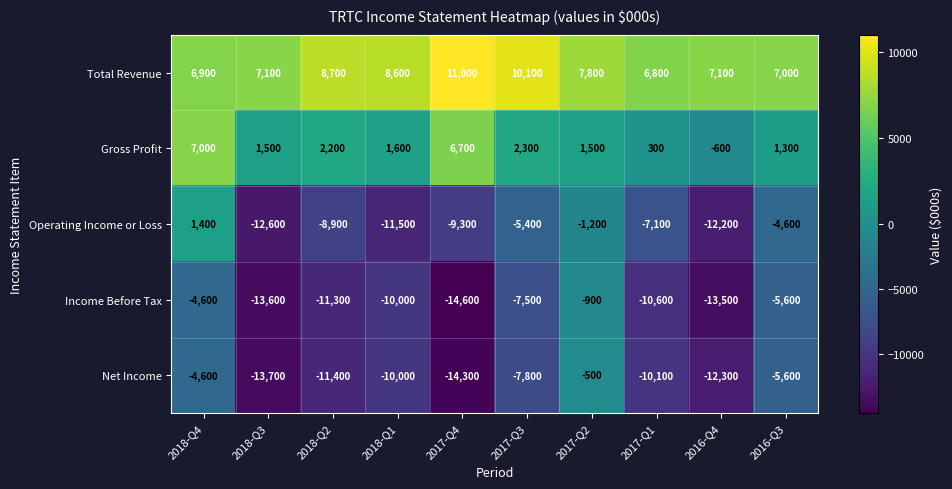

Rank the categories by Income Before Tax value from highest to lowest.

2017-Q2, 2018-Q4, 2016-Q3, 2017-Q3, 2018-Q1, 2017-Q1, 2018-Q2, 2016-Q4, 2018-Q3, 2017-Q4